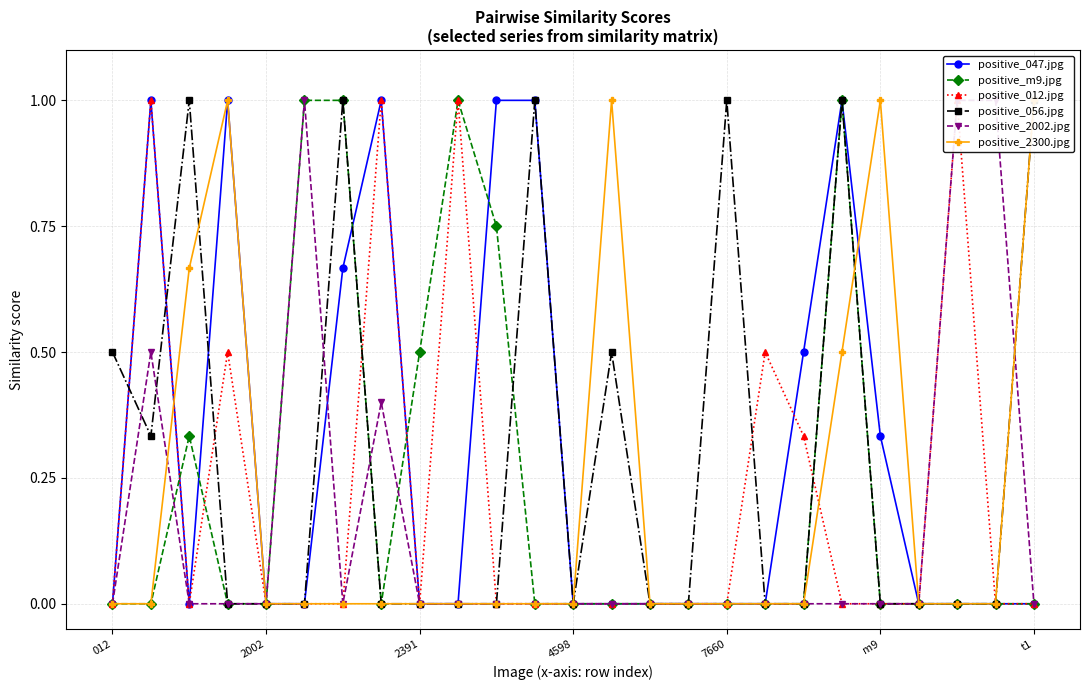

At which category is the sum across all series the highest?

19